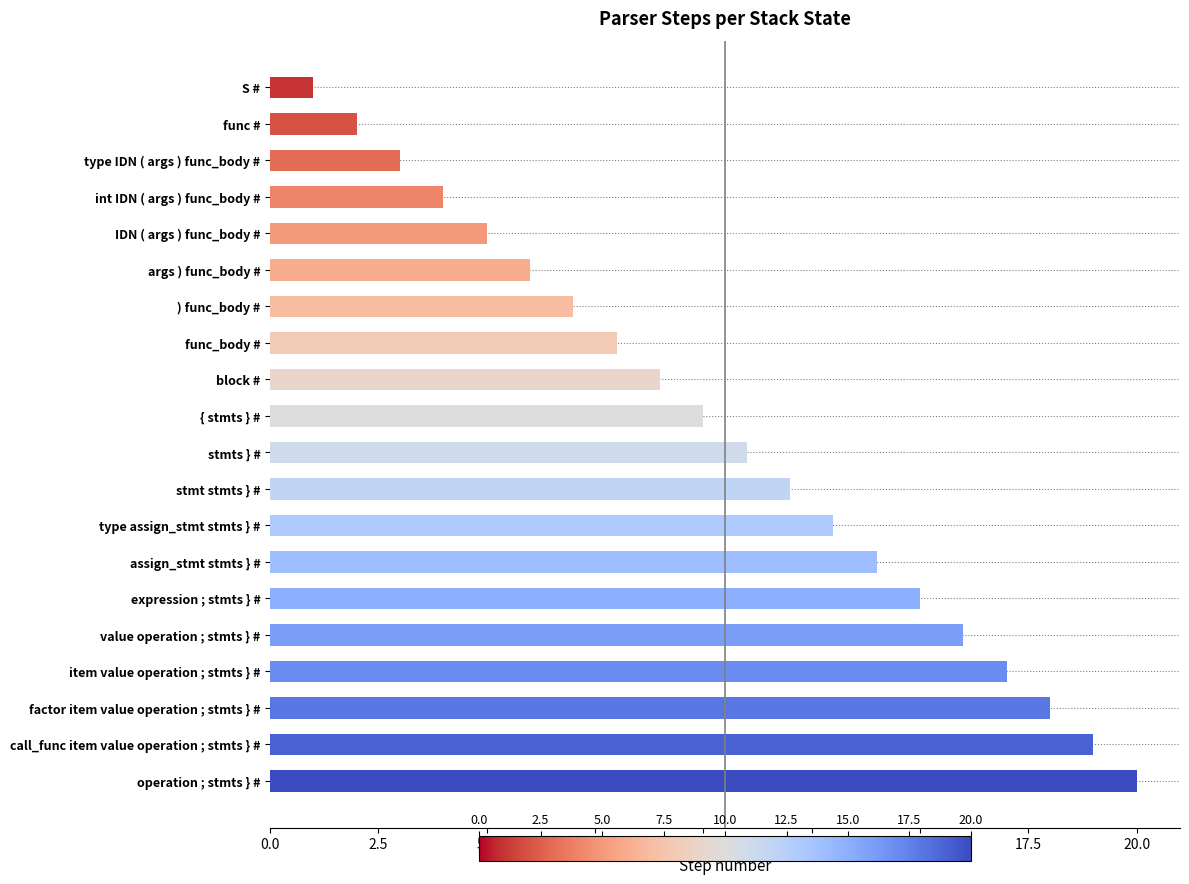

How many categories are shown in the chart?

20